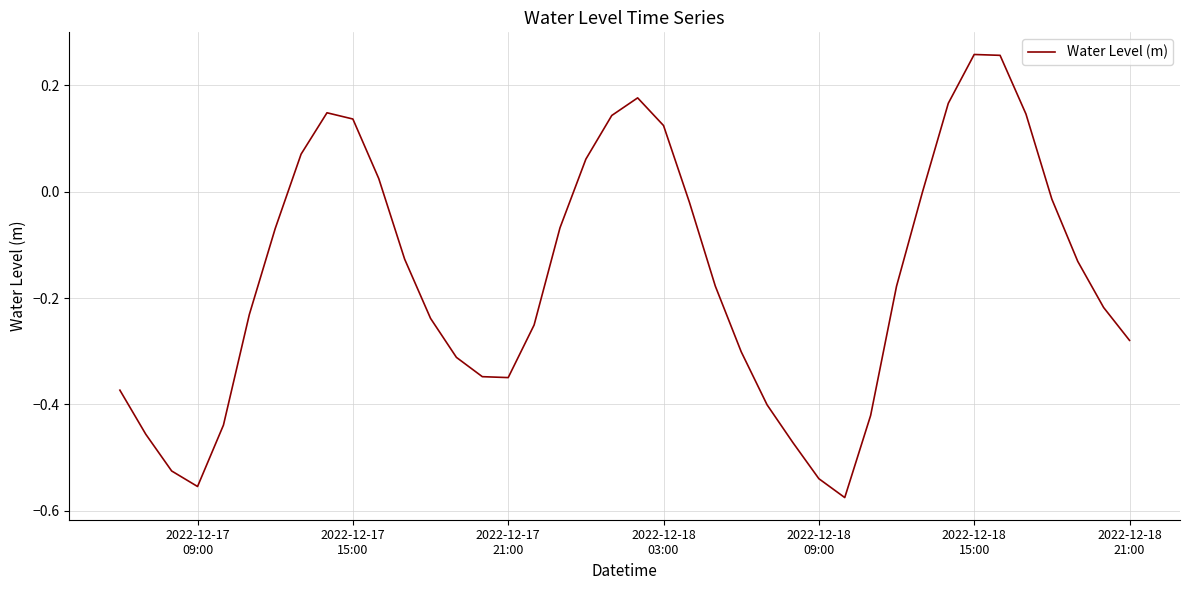

What is the sum of all values?

-6.4